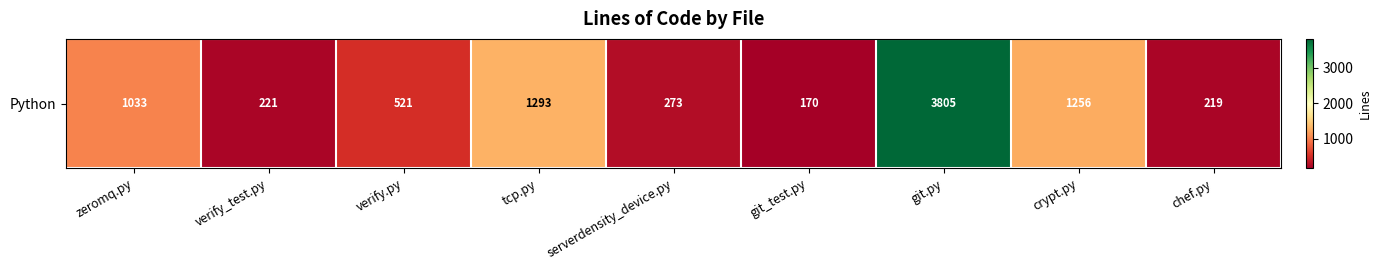

Which category has the lowest value across all series?

git_test.py